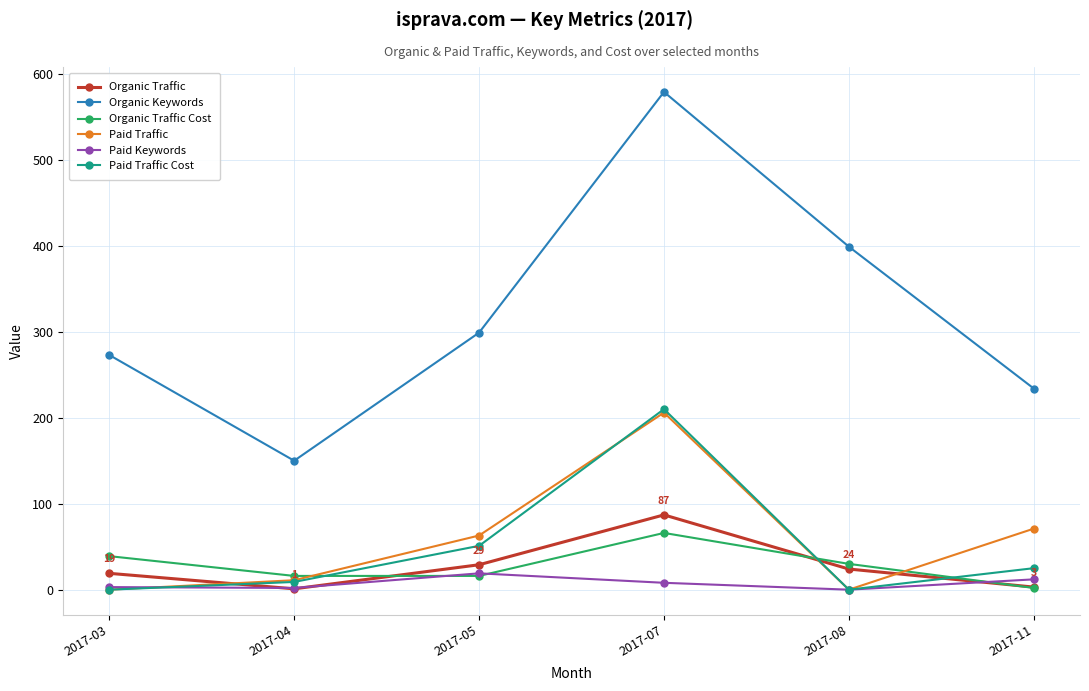

At which label is Organic Keywords closest to 364?

2017-08